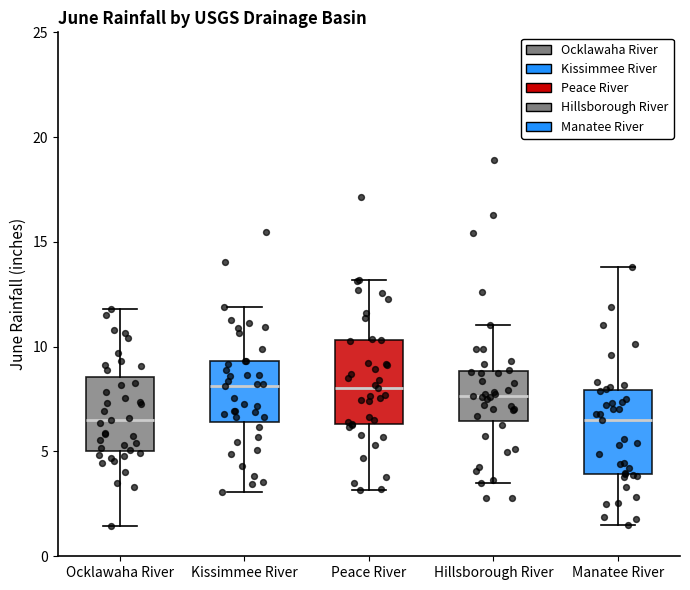

Reading left to right, read every box against the y-axis: the position of its median line, the range the box covers, and the ends of its whiskers. The values are not printed on the chart, so give them approximately, as read against the axis.

Ocklawaha River: median 6.5, box 5.0 to 8.5, whiskers 1.5 to 12.0
Kissimmee River: median 8.0, box 6.5 to 9.5, whiskers 3.0 to 12.0
Peace River: median 8.0, box 6.5 to 10.5, whiskers 3.0 to 13.0
Hillsborough River: median 7.5, box 6.5 to 9.0, whiskers 3.5 to 11.0
Manatee River: median 6.5, box 4.0 to 8.0, whiskers 1.5 to 14.0